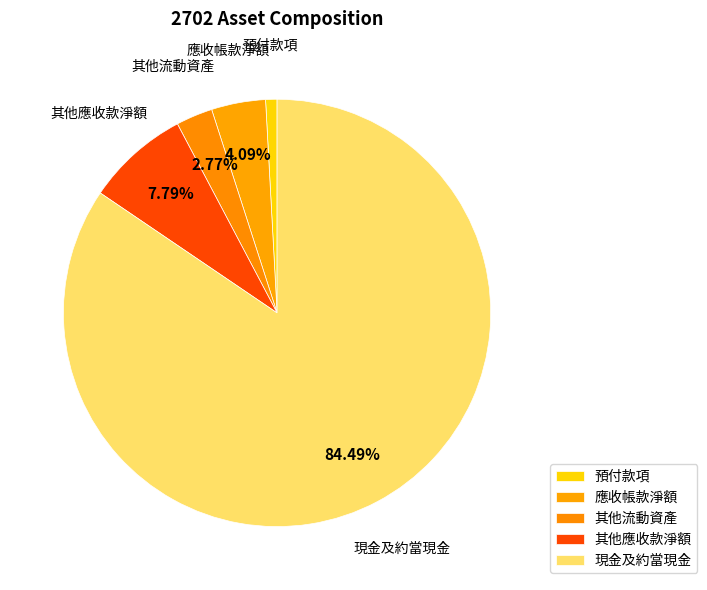

Which category has the biggest portion of the pie?

現金及約當現金